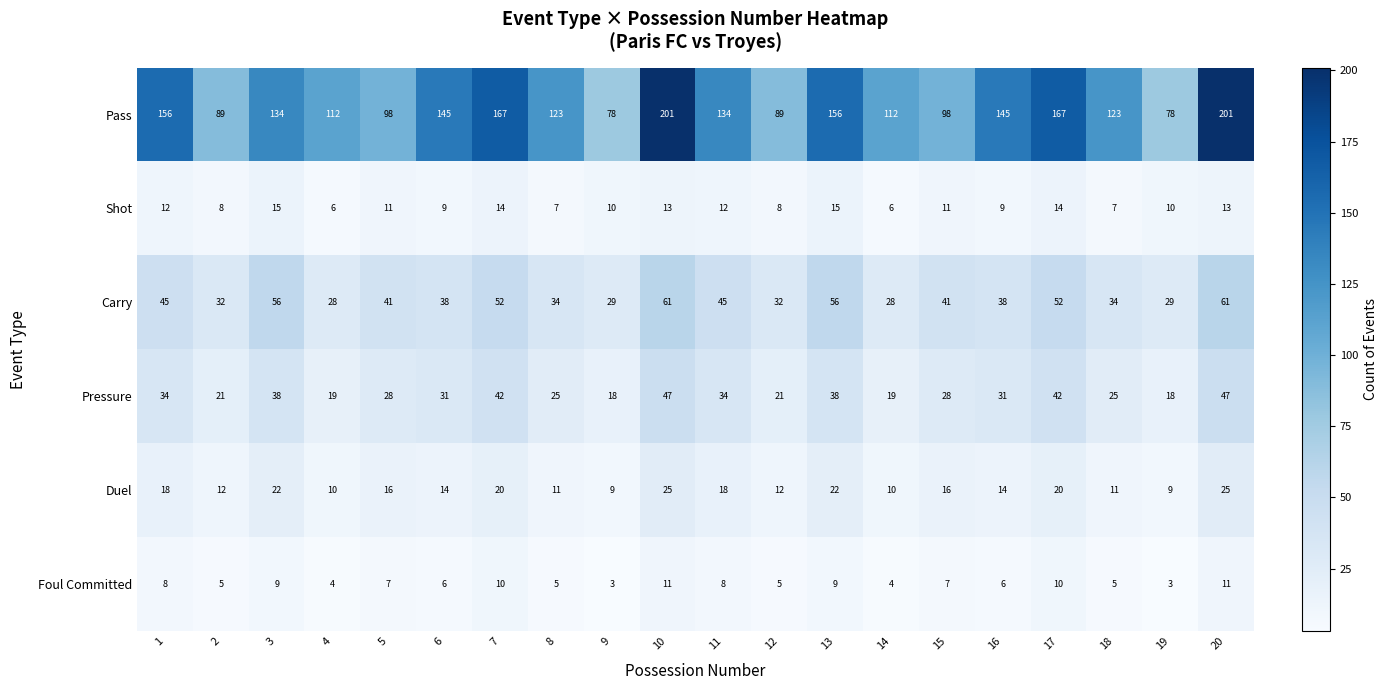

What is the total value across all series at 14?

179